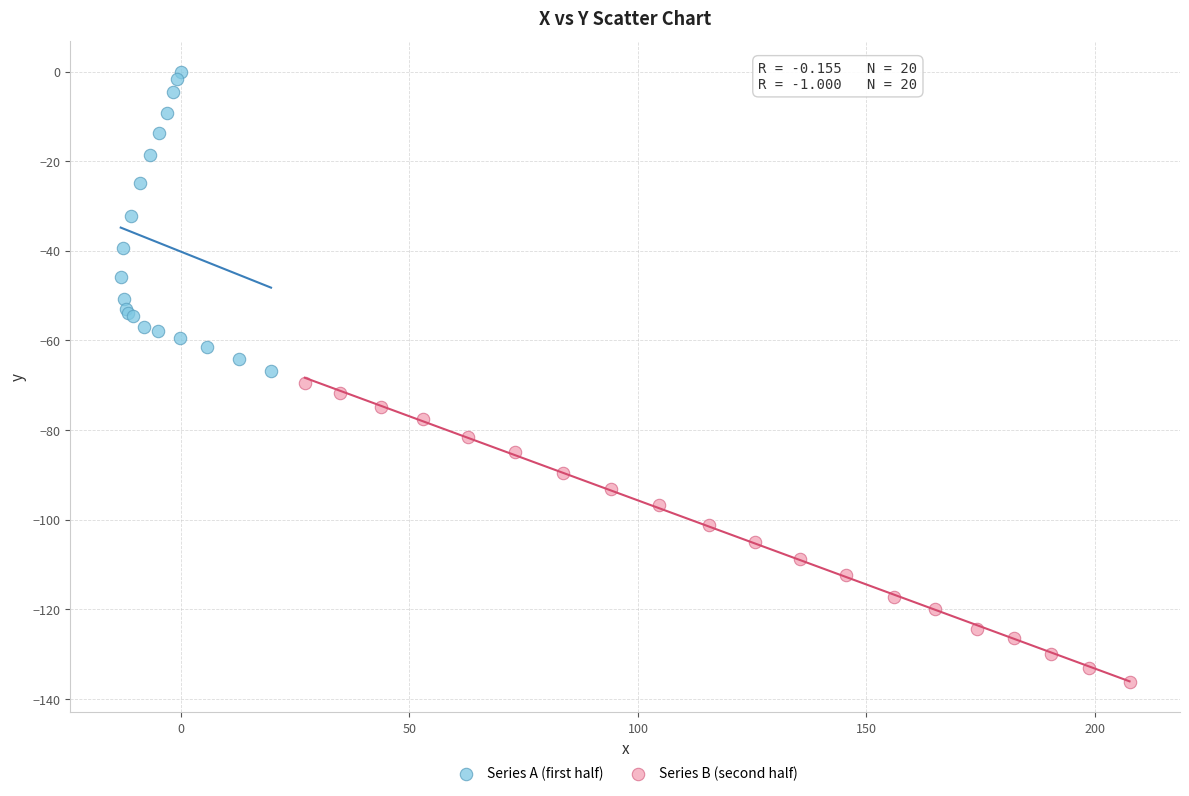

Which series has the widest spread of Y values?

Series A (first half)